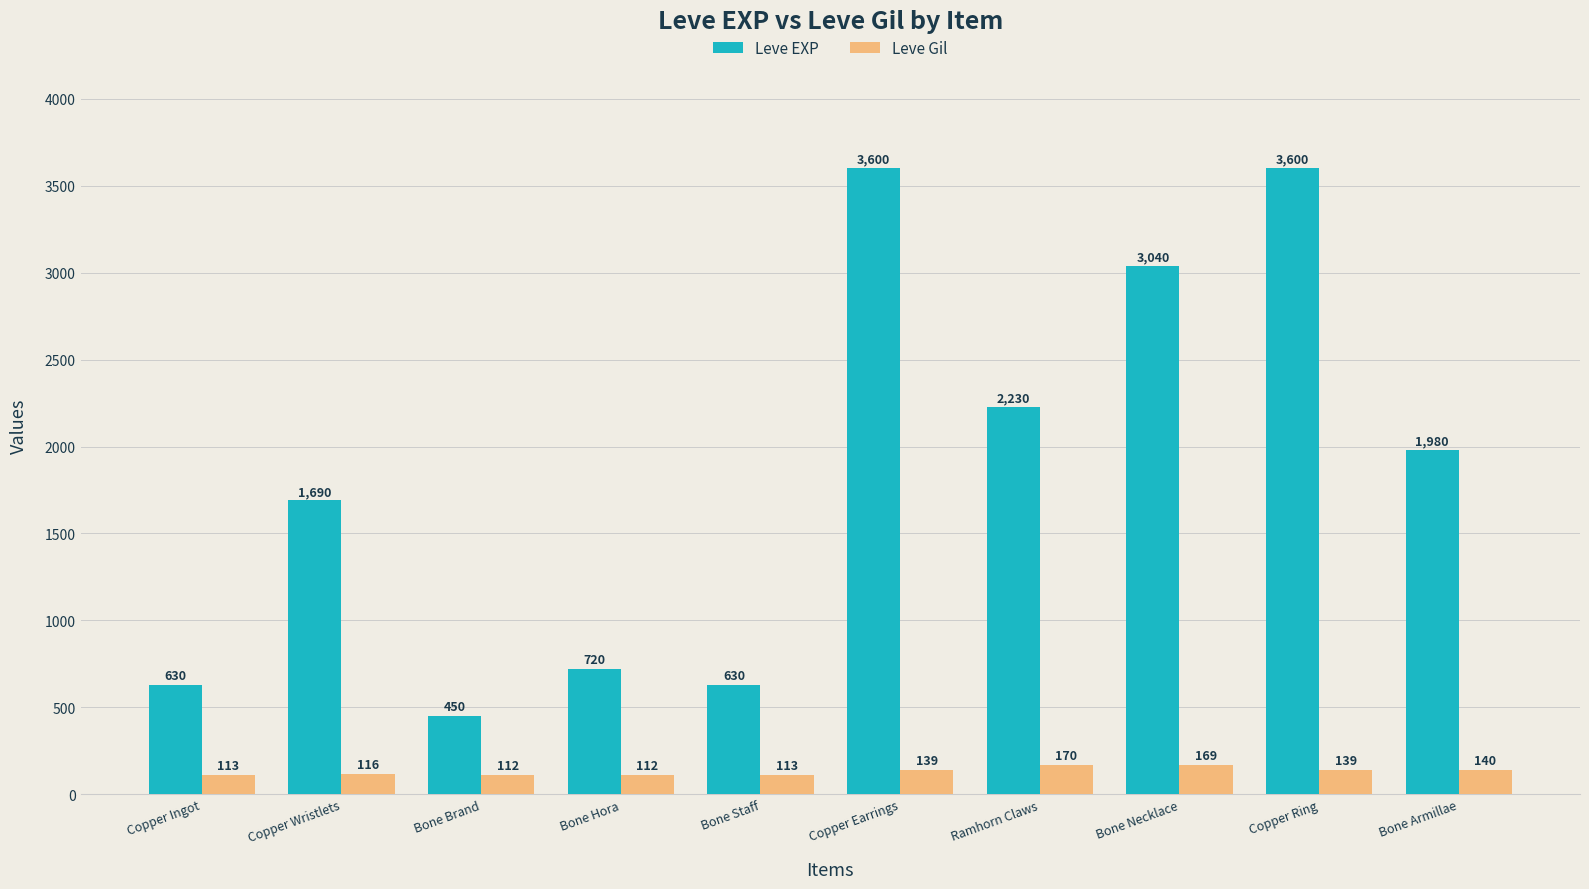

Reading right to left, what are all the values shown in this chart?

Leve EXP: 1980	3600	3040	2230	3600	630	720	450	1690	630
Leve Gil: 140	139	169	170	139	113	112	112	116	113